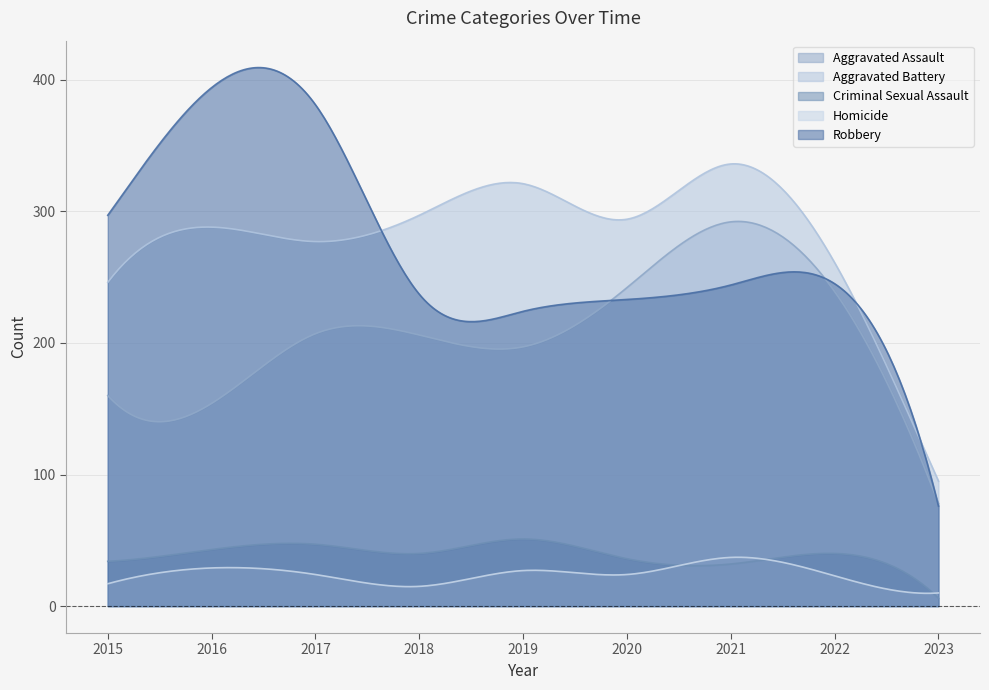

True or false: Aggravated Battery and Aggravated Assault intersect in this chart.

False